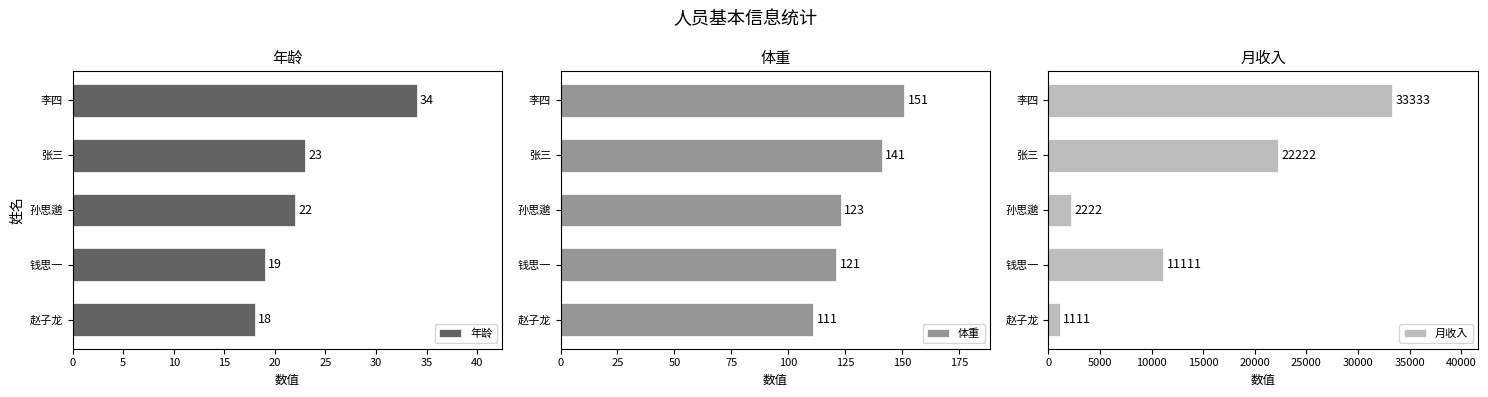

Read the 年龄 value at 李四.

34